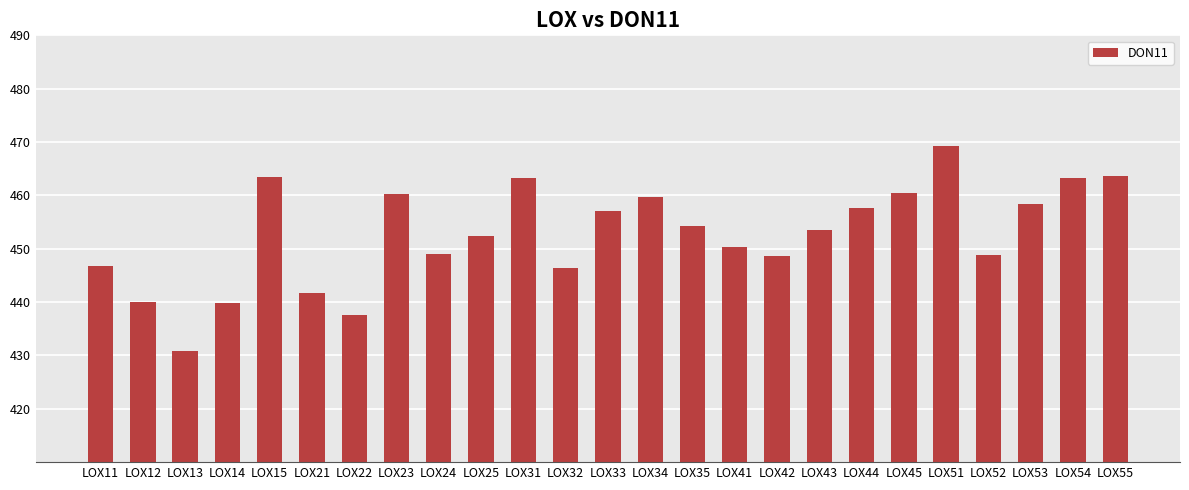

What is the difference between the values at LOX53 and LOX12?

18.2